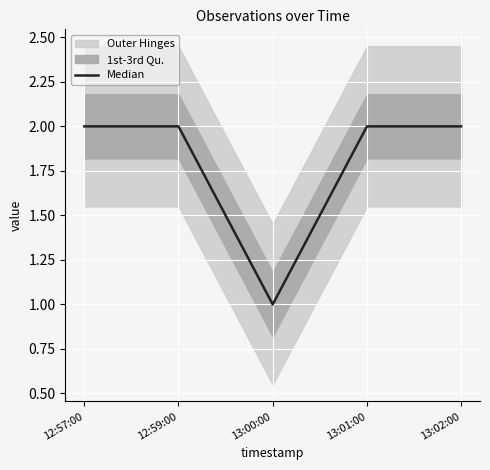

The chart shows a value of 0 at 13:02:00. True or false?

False